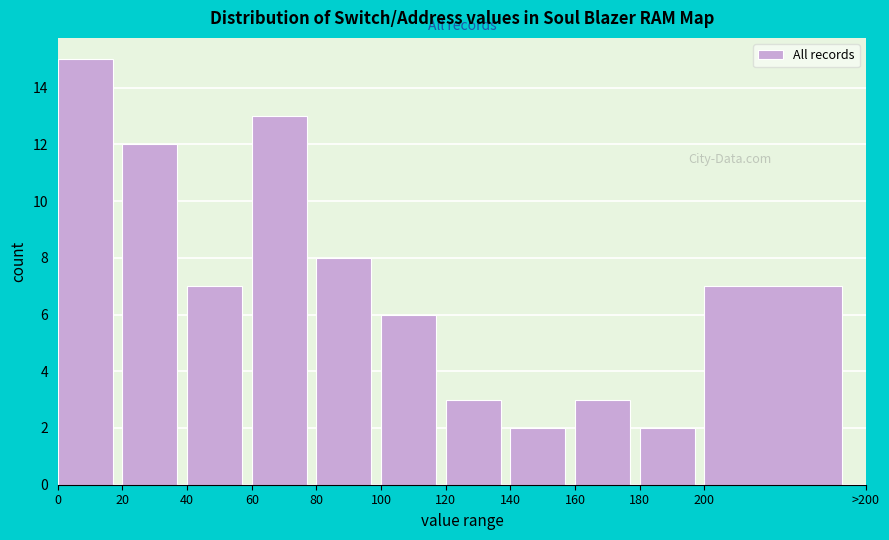

Reading left to right, what are all the values shown in this chart?

0=15	20=12	40=7	60=13	80=8	100=6	120=3	140=2	160=3	180=2	200=7